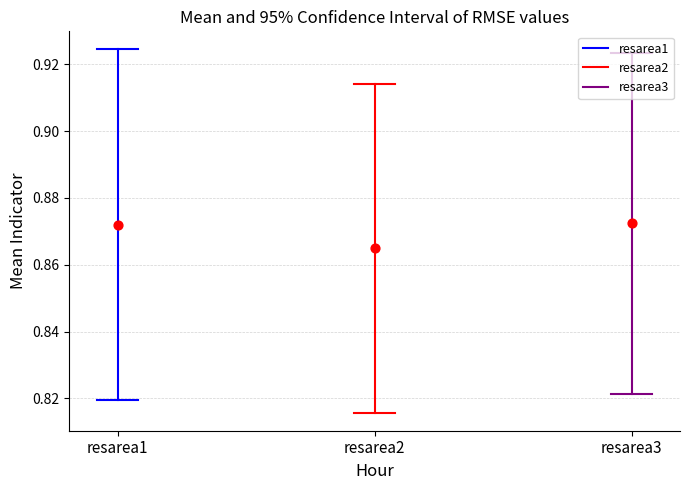

Is the value of resarea1 at resarea1 greater than the value of resarea3 at resarea1?

No